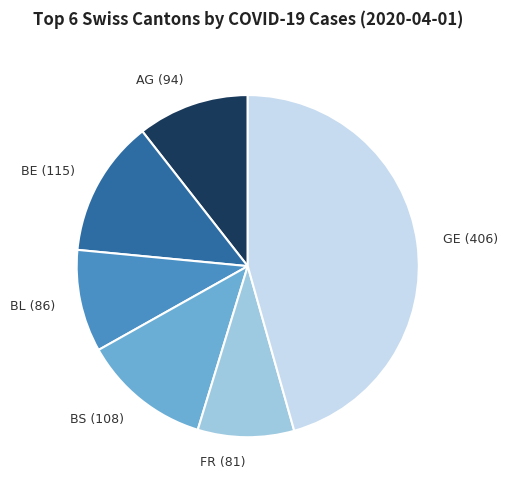

Do FR and GE together represent more than half of the pie?

Yes